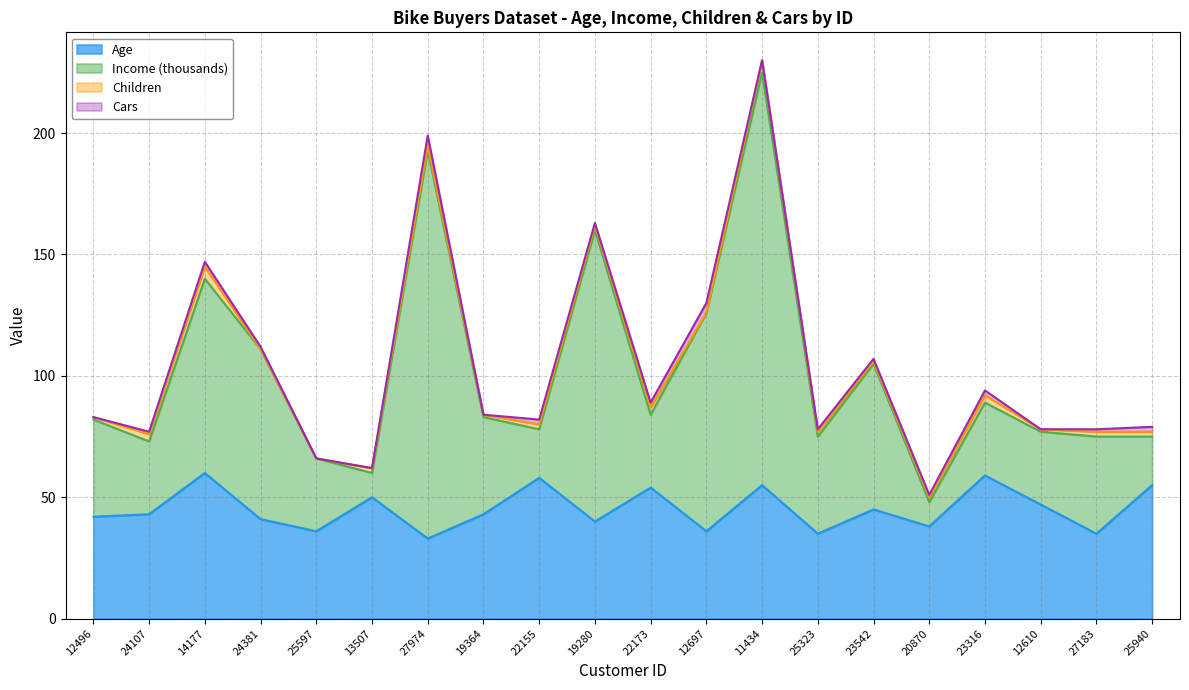

List the labels in order of Age value, smallest first.

27974, 25323, 27183, 25597, 12697, 20870, 19280, 24381, 12496, 24107, 19364, 23542, 12610, 13507, 22173, 11434, 25940, 22155, 23316, 14177